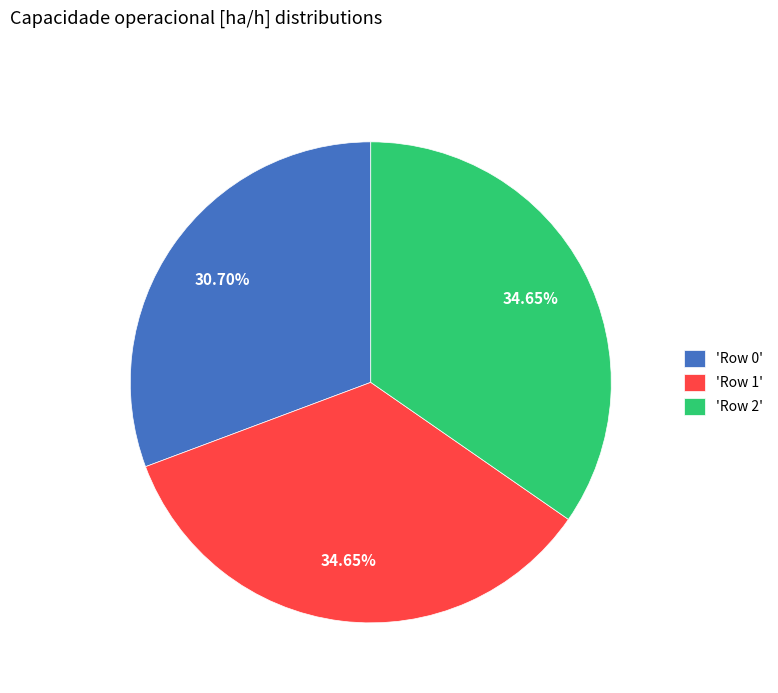

Do 'Row 0' and 'Row 1' together represent more than half of the pie?

Yes